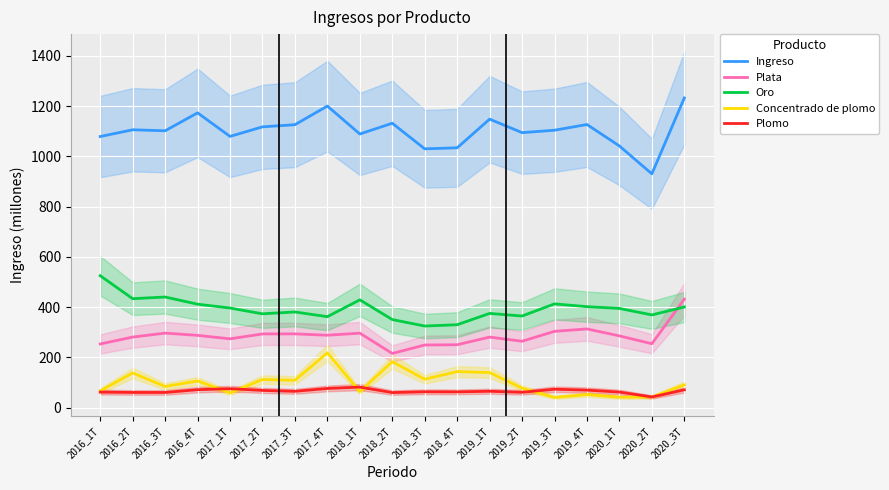

Which series changed the most between 2017_2T and 2020_3T?

Plata